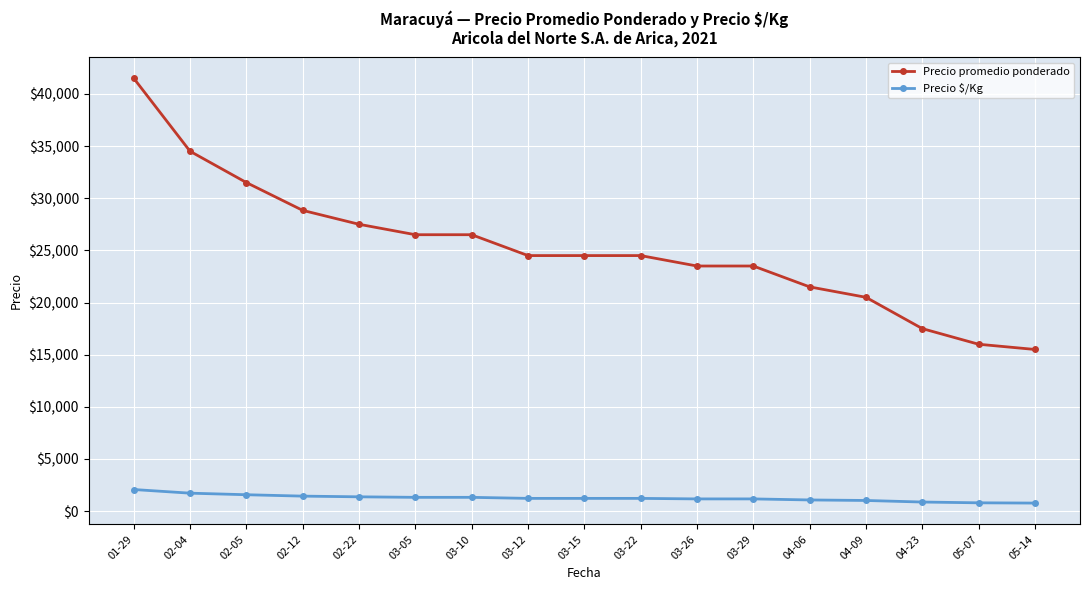

What is the difference between the maximum and second lowest values in the Precio $/Kg series?

1275.0